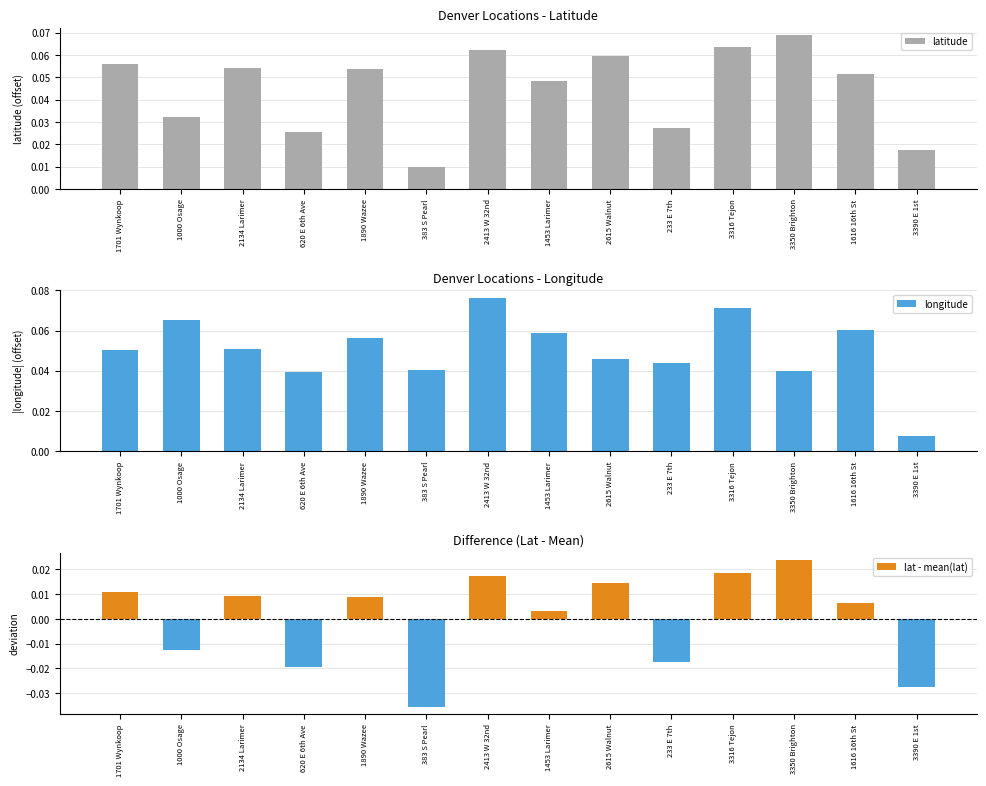

Is it true that longitude equals 0.1 at 1453 Larimer?

False